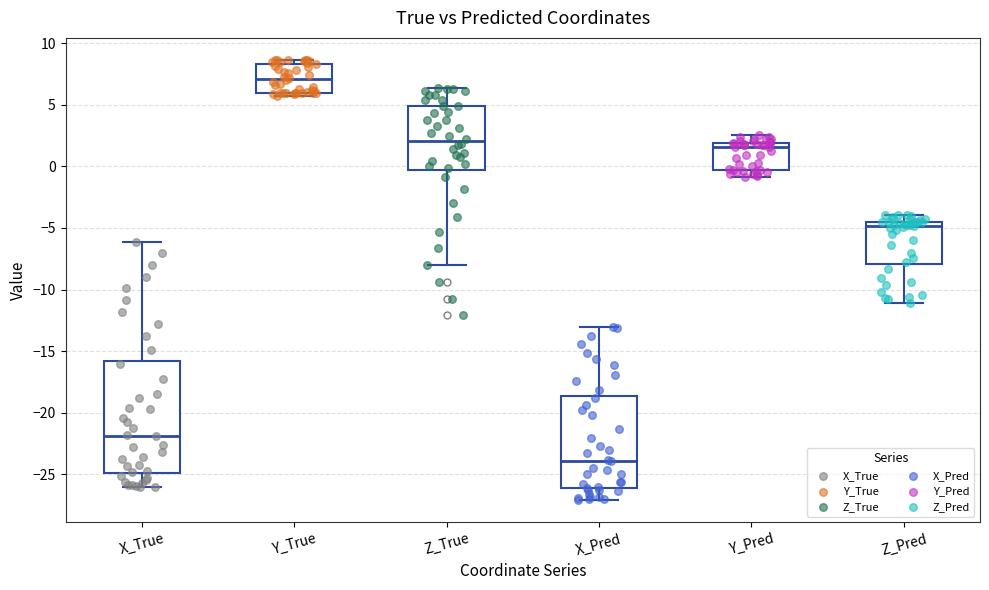

Which box's median line is the lowest?

X_Pred